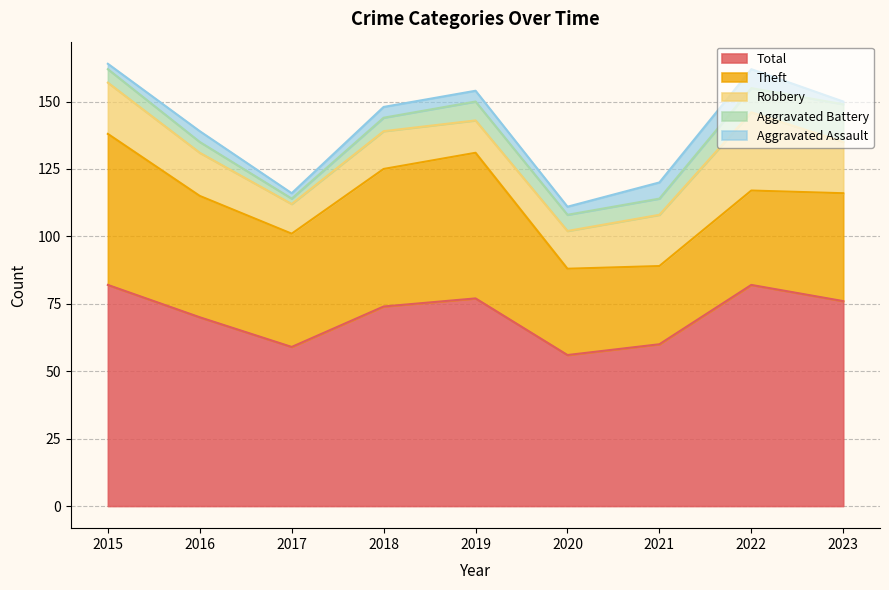

What is the difference between the second highest and minimum values in the Aggravated Assault series?

5